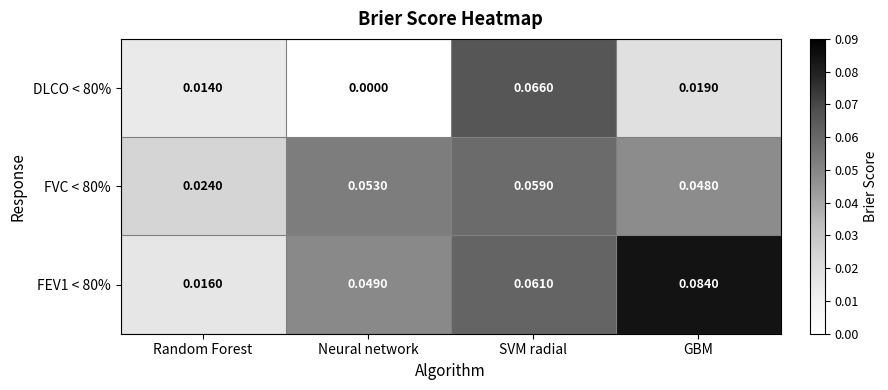

At which category does the chart reach its minimum across all series?

Neural network